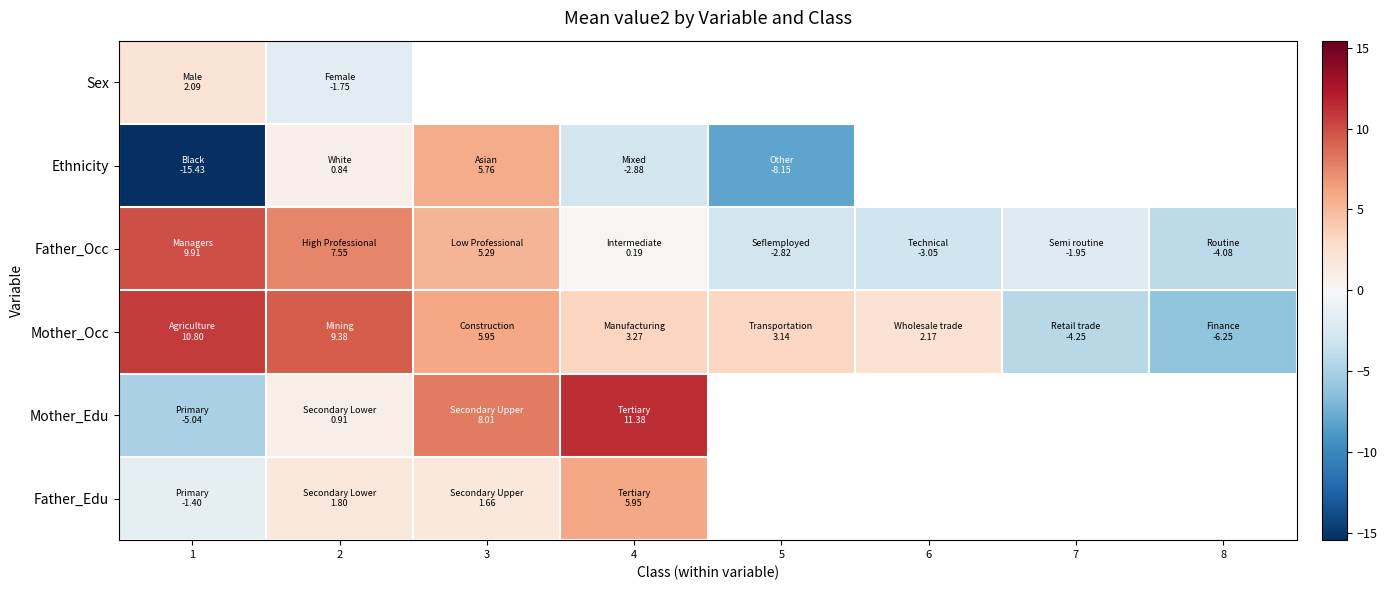

Where is Father_Occ nearest to the value 2?

4